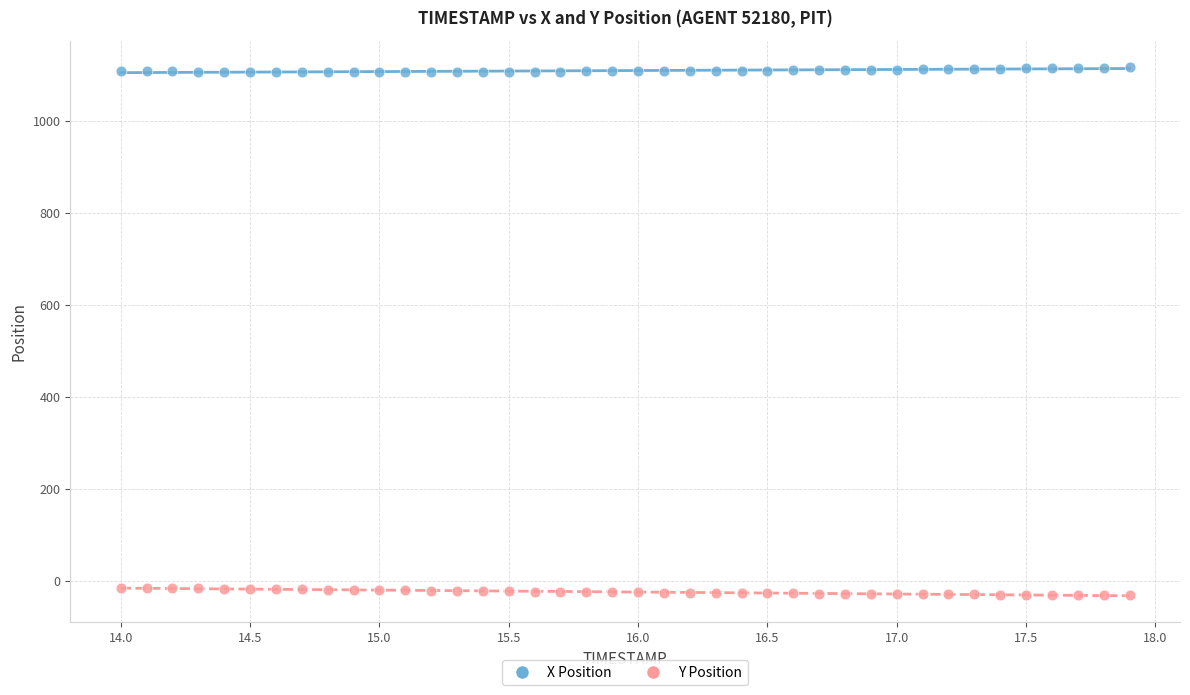

Across all data points, what is the range of Y values (max minus min)?

1149.2